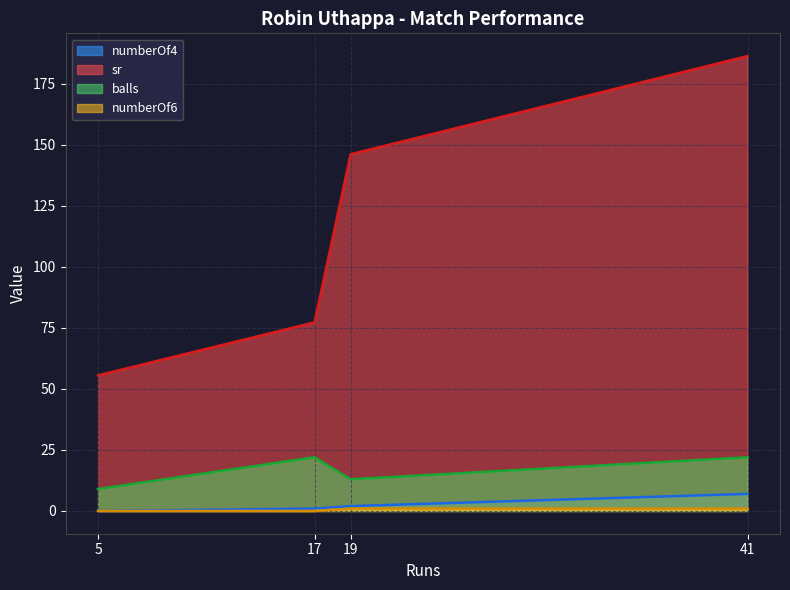

The value of numberOf6 at 41 is 1.0. True or false?

True